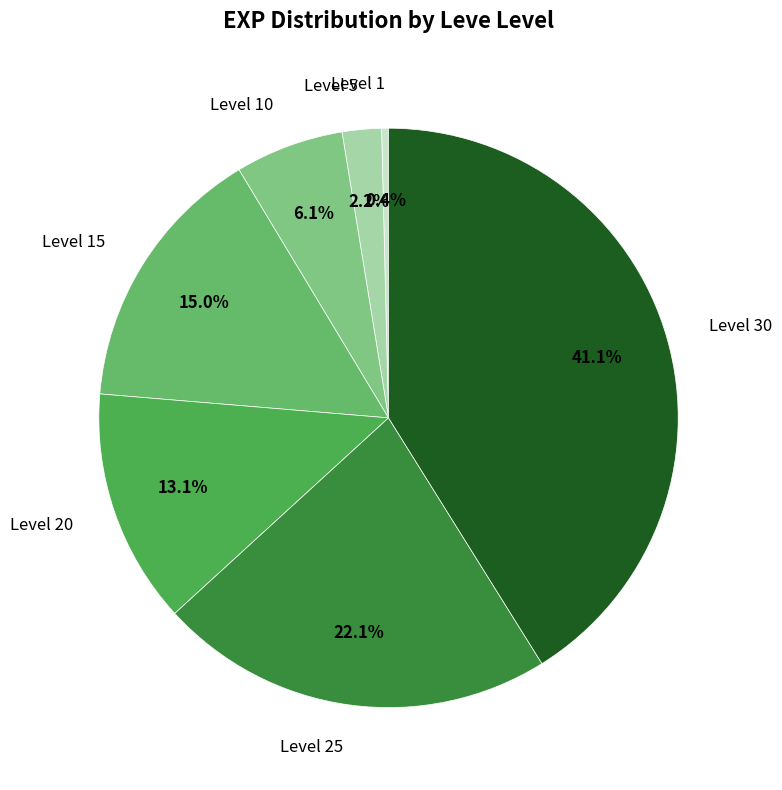

What percentage is the Level 15 slice, to the nearest percent?

15%